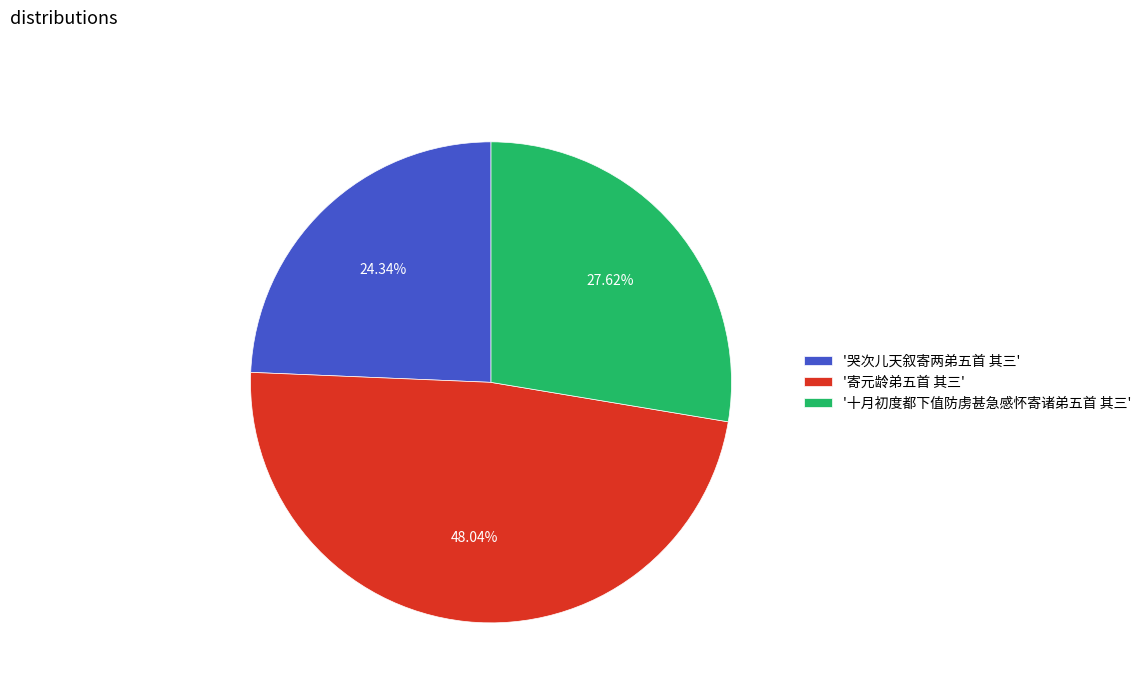

Approximately how many times larger is the value at '十月初度都下值防虏甚急感怀寄诸弟五首 其三' compared to '寄元龄弟五首 其三'?

0.6